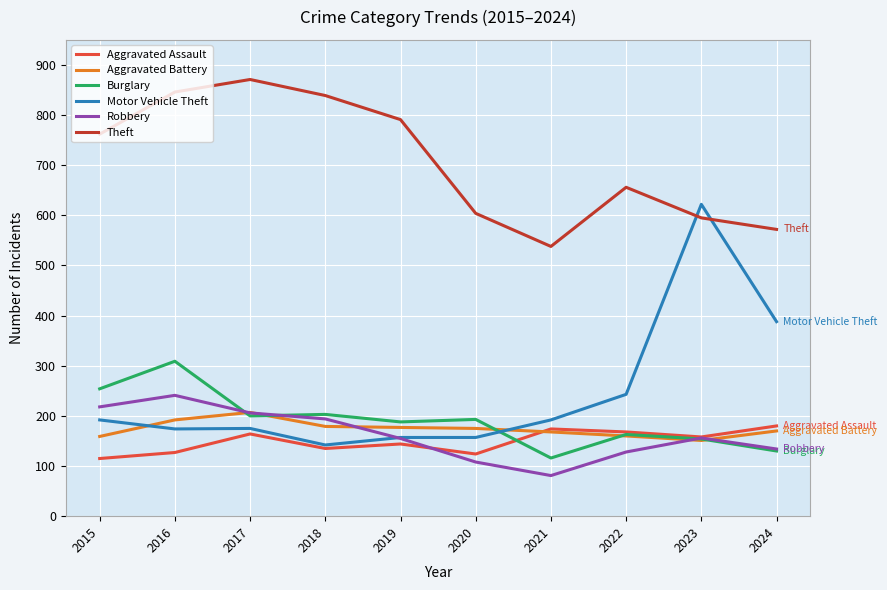

At which category does the chart reach its peak across all series?

2017